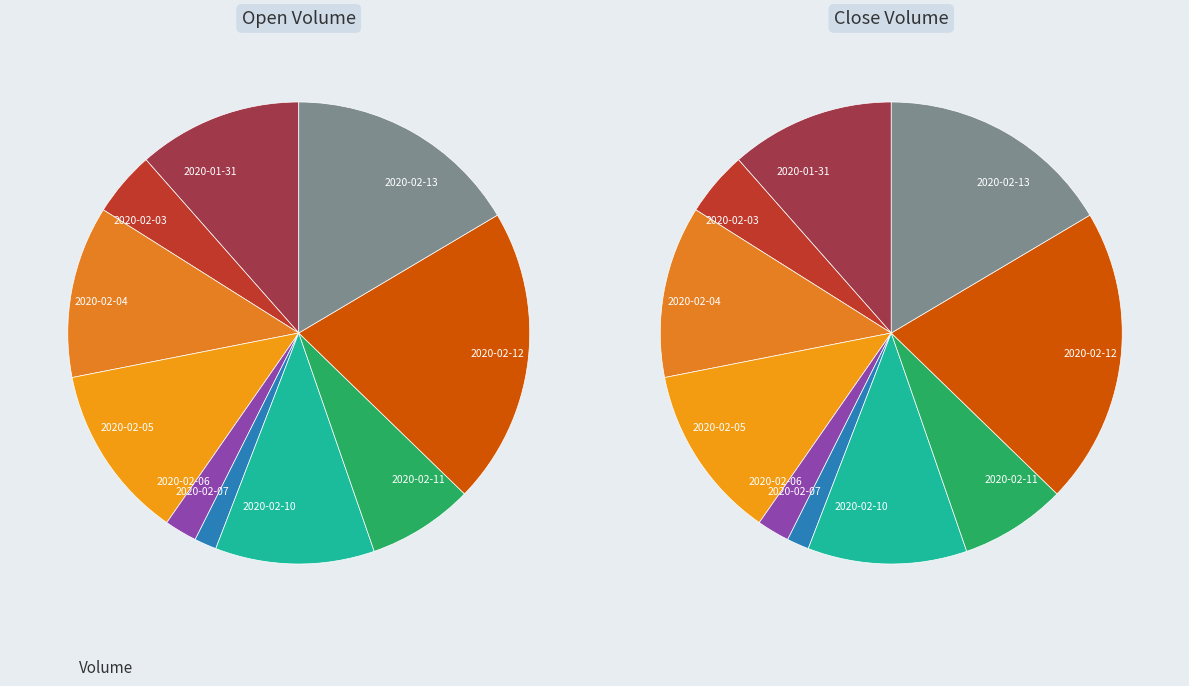

Is the sum of 2020-02-06 and 2020-02-13 greater than half?

No